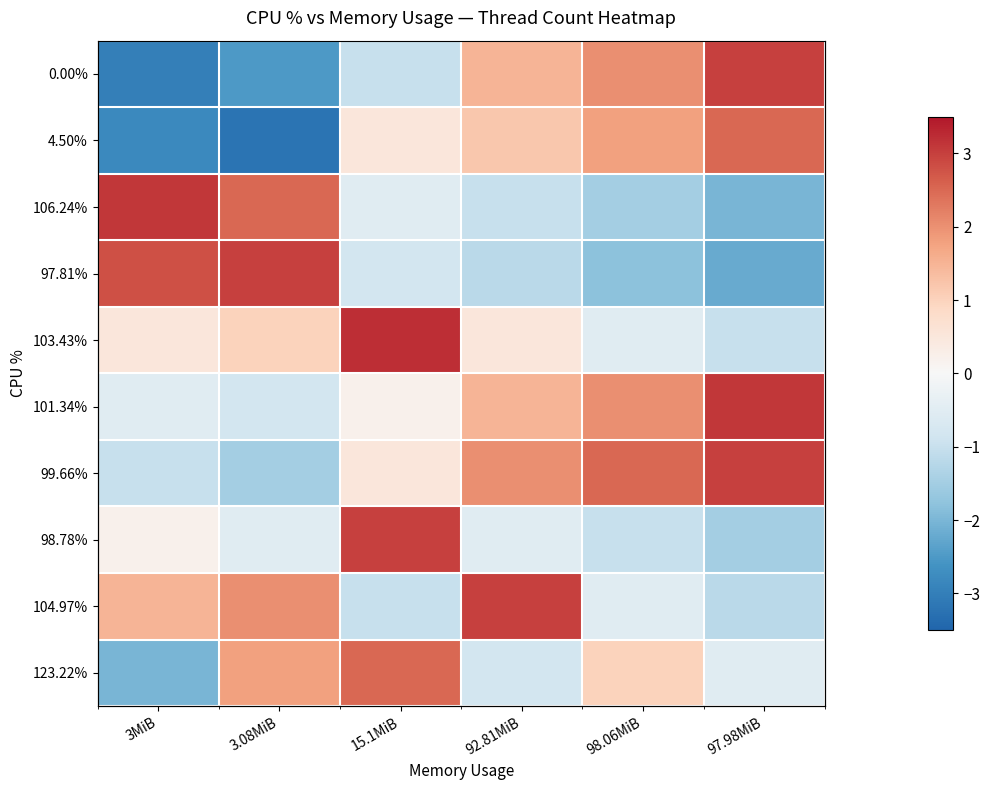

Which series changed the most between 92.81MiB and 97.98MiB?

104.97%